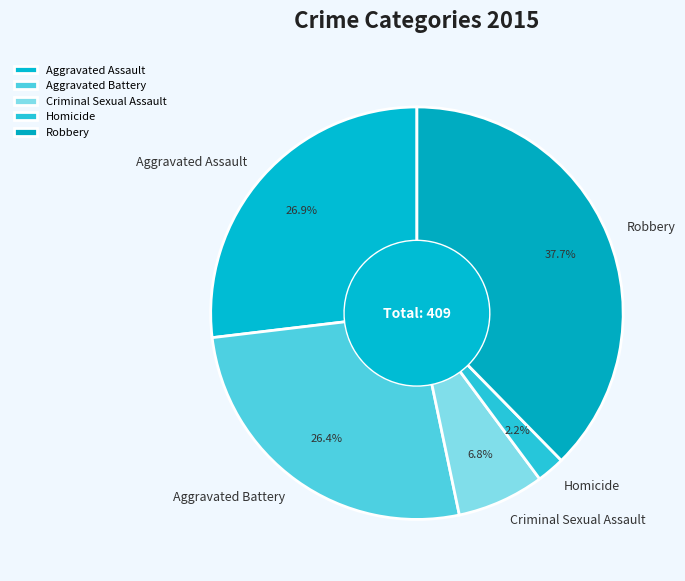

What is the largest slice in the pie chart?

Robbery